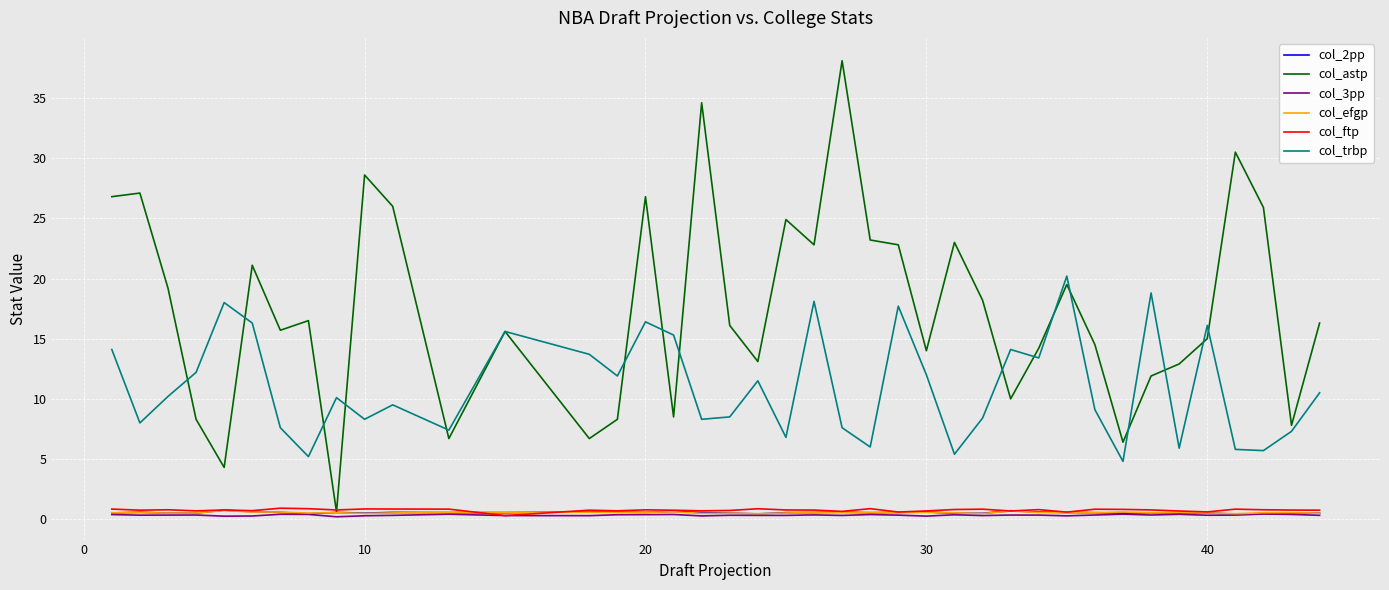

Does the chart have visible grid lines?

Yes